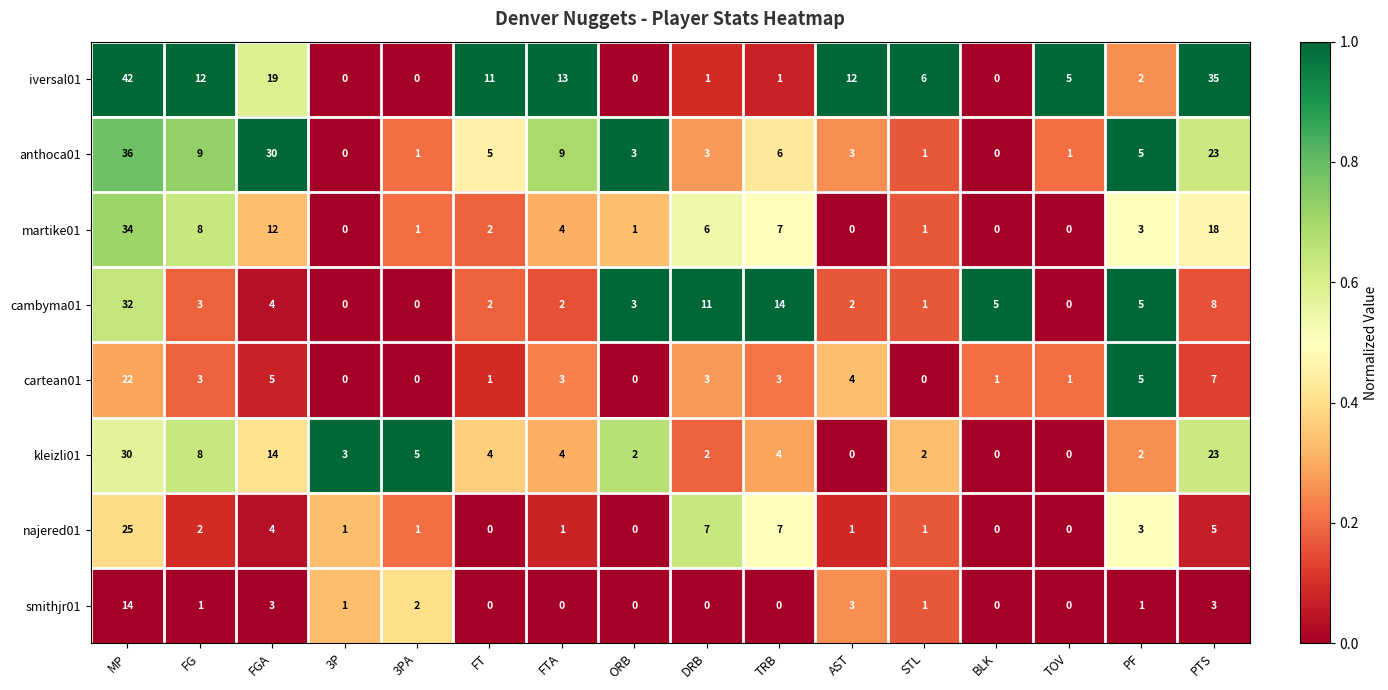

What is the approximate value of smithjr01 at FGA?

3